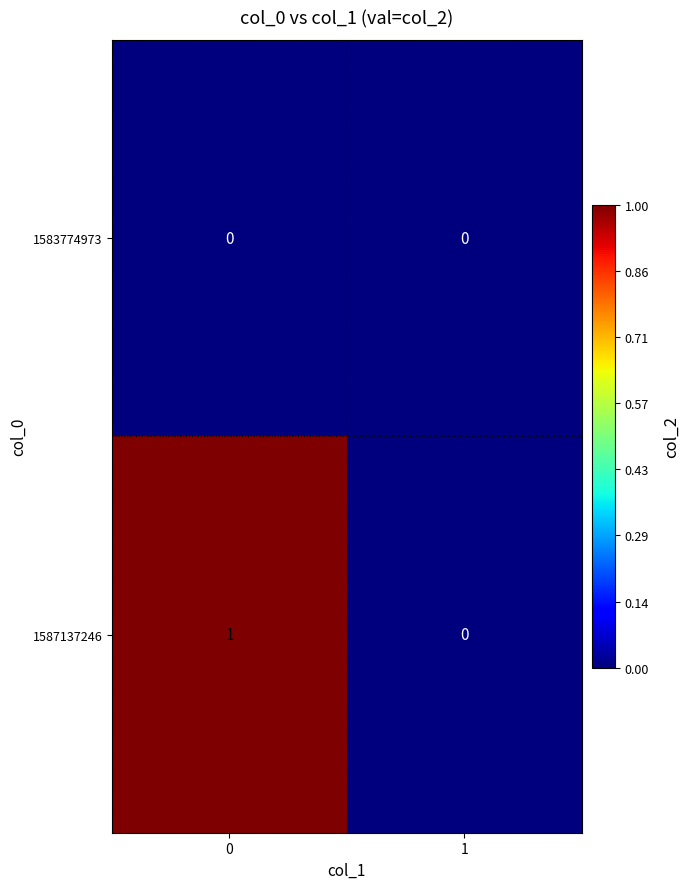

What is the greatest value displayed?

1